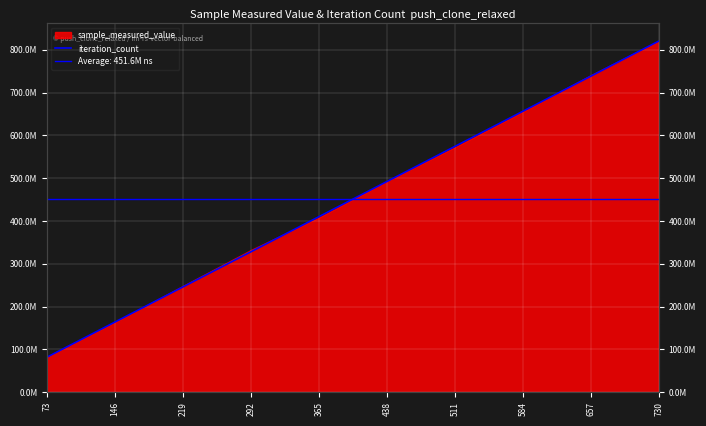

Which has a higher value, 146 or 292?

292